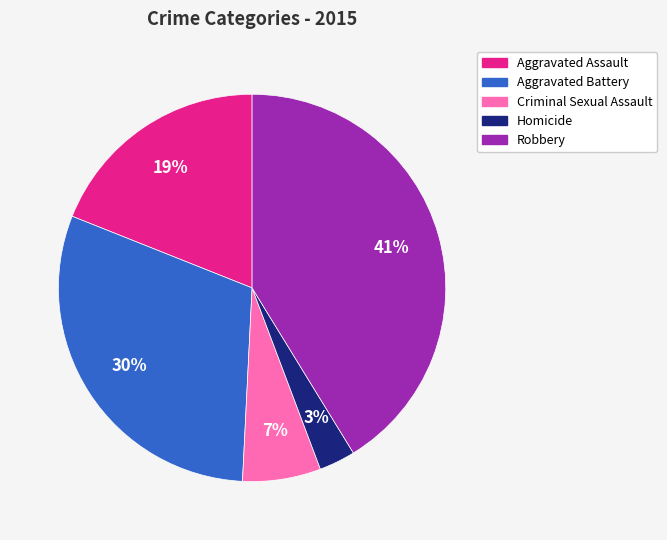

What is the smallest slice in the pie chart?

Homicide